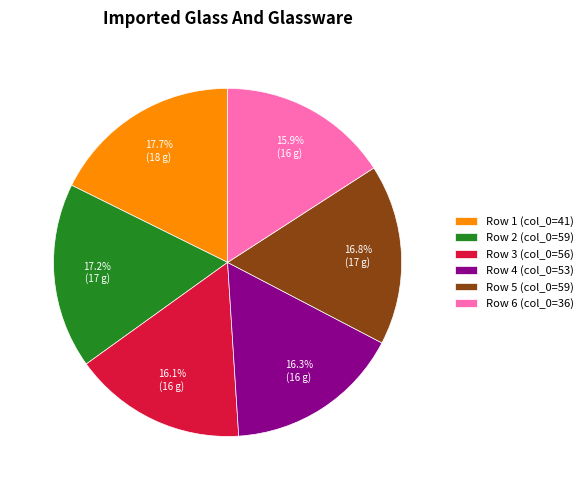

What percentage do Row 1 (col_0=41) and Row 5 (col_0=59) together represent?

34.5%